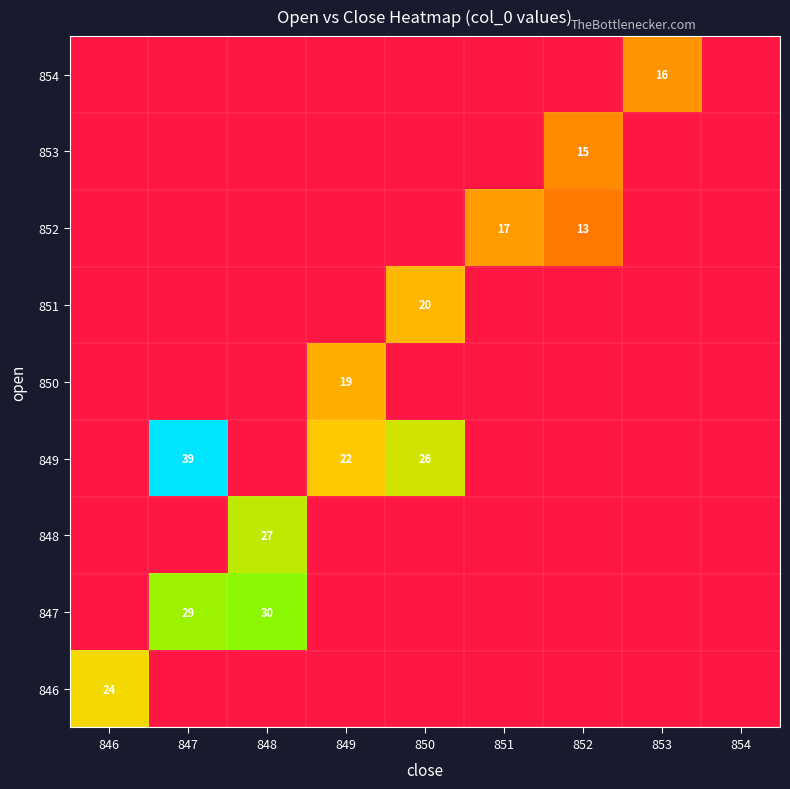

Is it true that 852 equals 24 at 851?

False